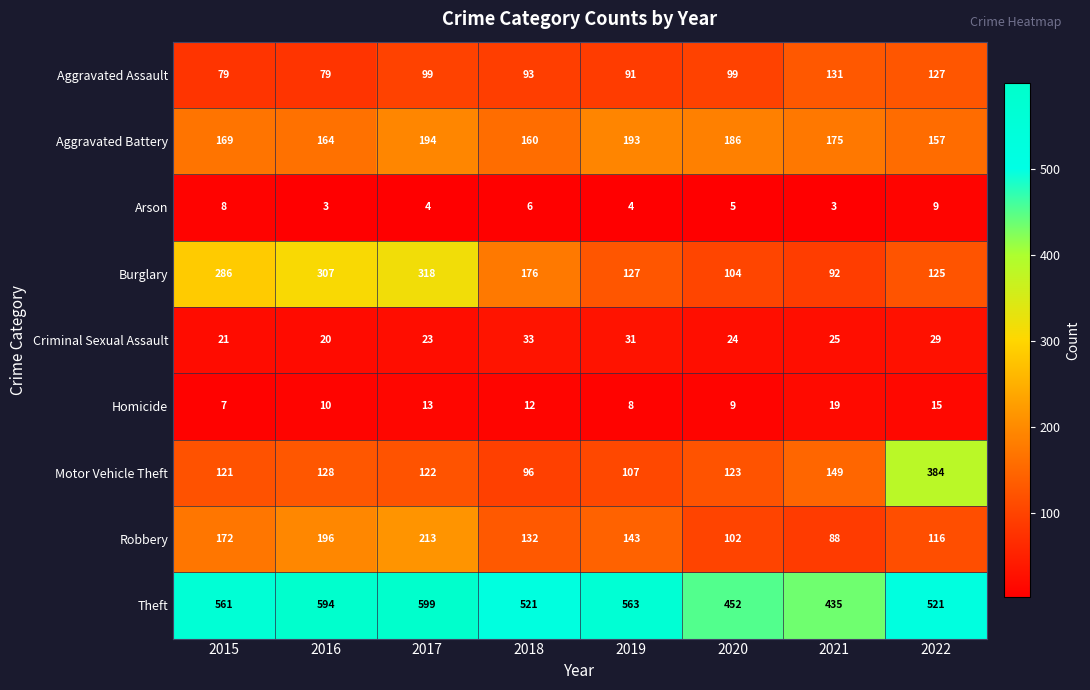

What value does the Robbery series have at 2022?

116